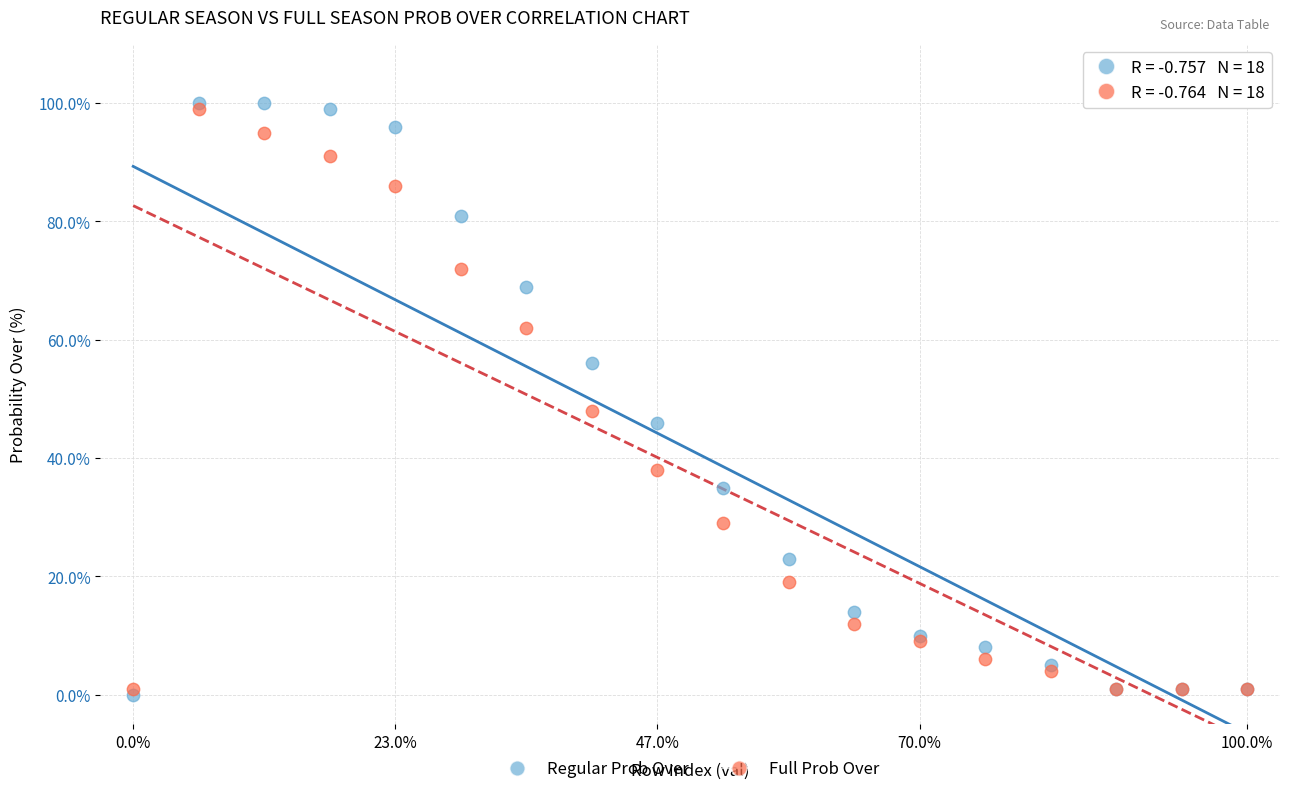

Across all series, what Y value is closest to 50?

48